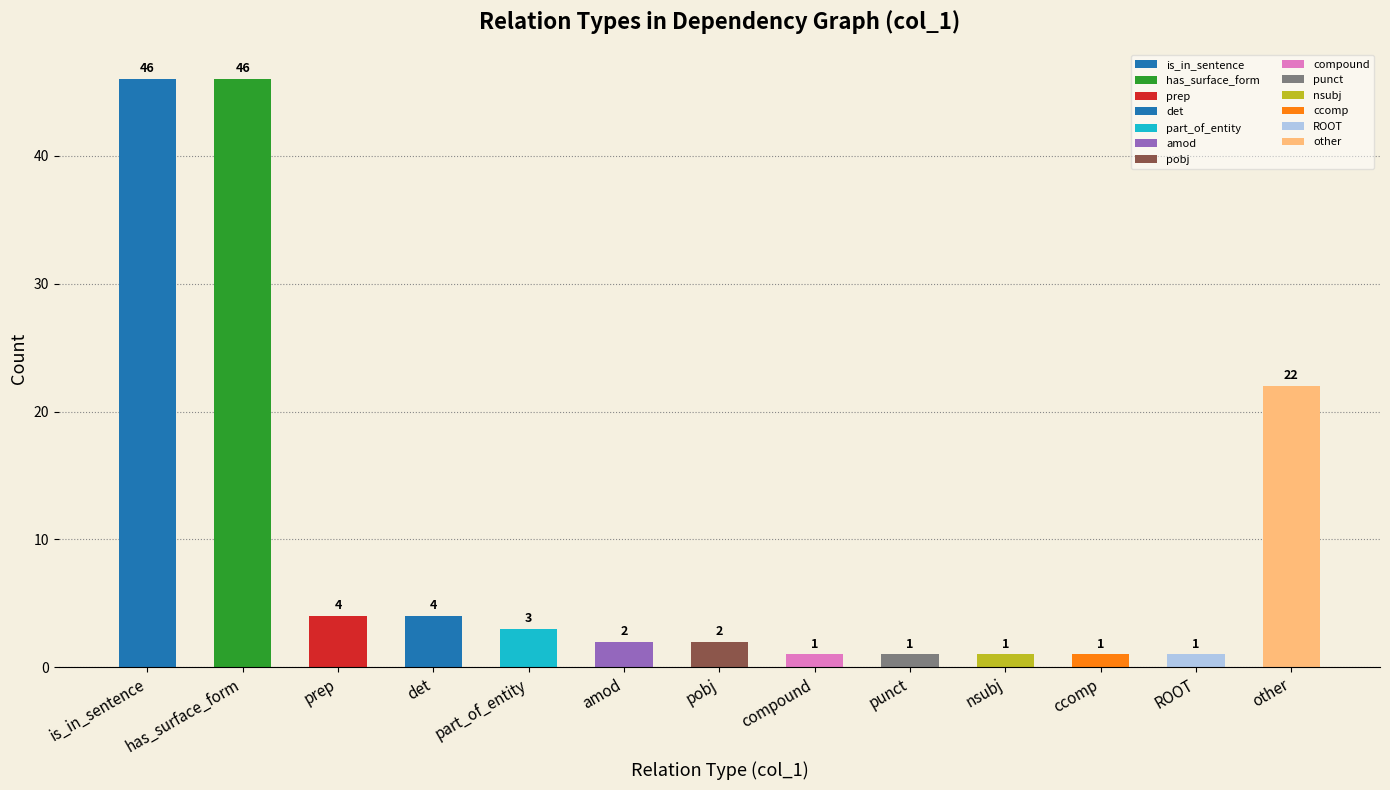

Rank the categories by value from lowest to highest.

ccomp, compound, punct, nsubj, ROOT, pobj, amod, part_of_entity, prep, det, other, is_in_sentence, has_surface_form